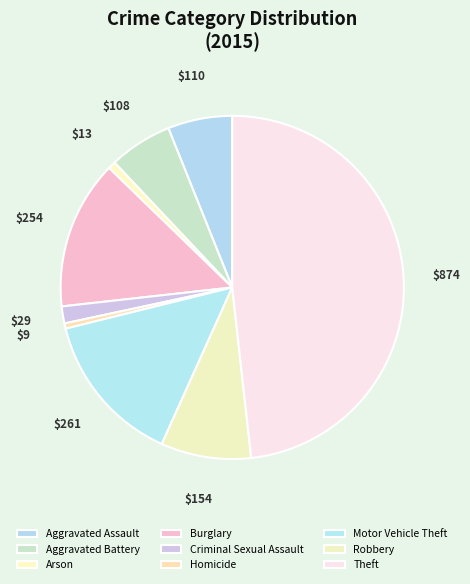

Is it true that Homicide is 0% of the pie?

True